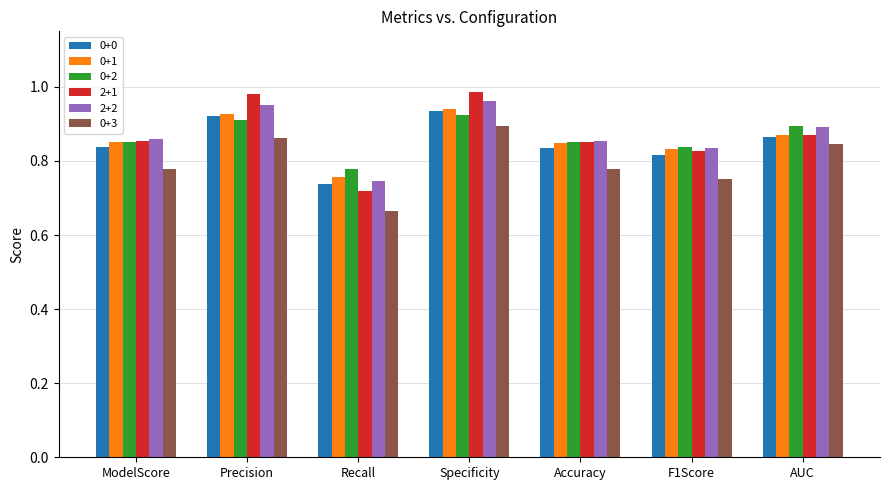

What is the sum of all 2+2 values?

6.1